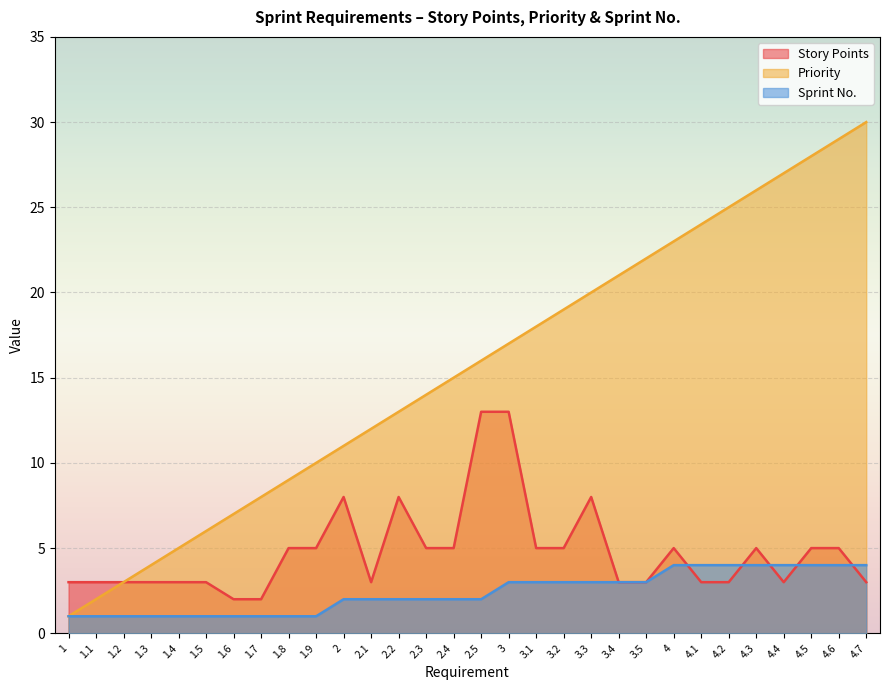

Reading left to right, what are all the values shown in this chart?

Priority: 1	2	3	4	5	6	7	8	9	10	11	12	13	14	15	16	17	18	19	20	21	22	23	24	25	26	27	28	29	30
Sprint No.: 1	1	1	1	1	1	1	1	1	1	2	2	2	2	2	2	3	3	3	3	3	3	4	4	4	4	4	4	4	4
Story Points: 3	3	3	3	3	3	2	2	5	5	8	3	8	5	5	13	13	5	5	8	3	3	5	3	3	5	3	5	5	3